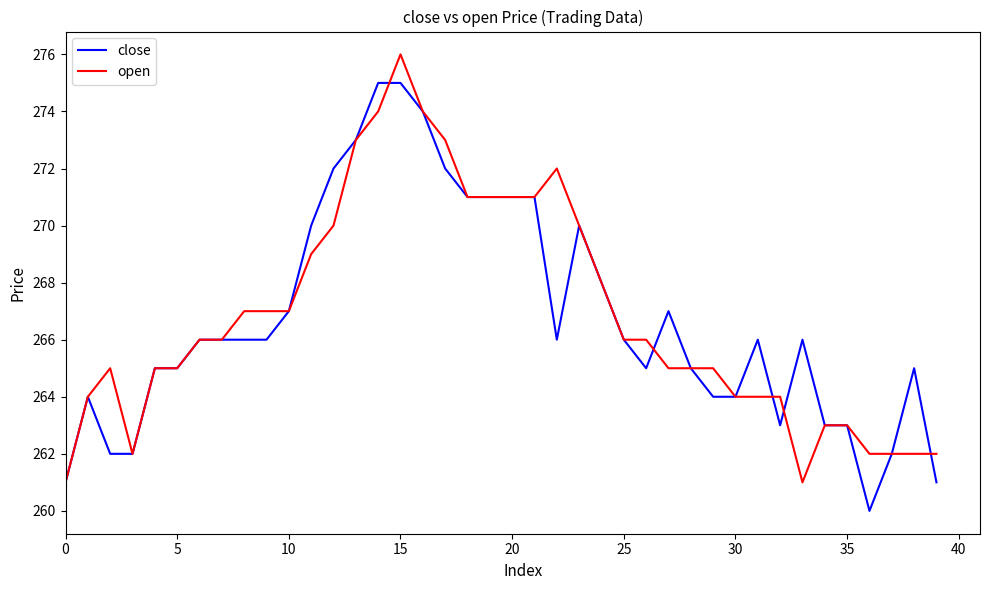

What is the minimum value shown in the chart?

260